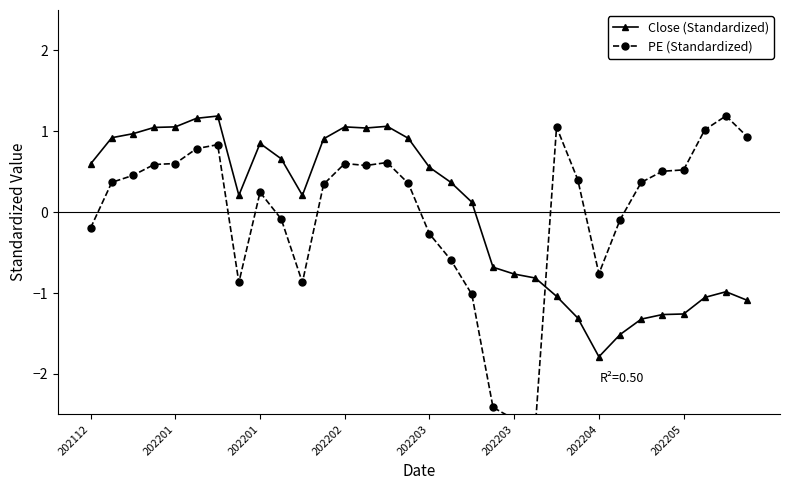

How many values in the PE (Standardized) series are below 0?

12